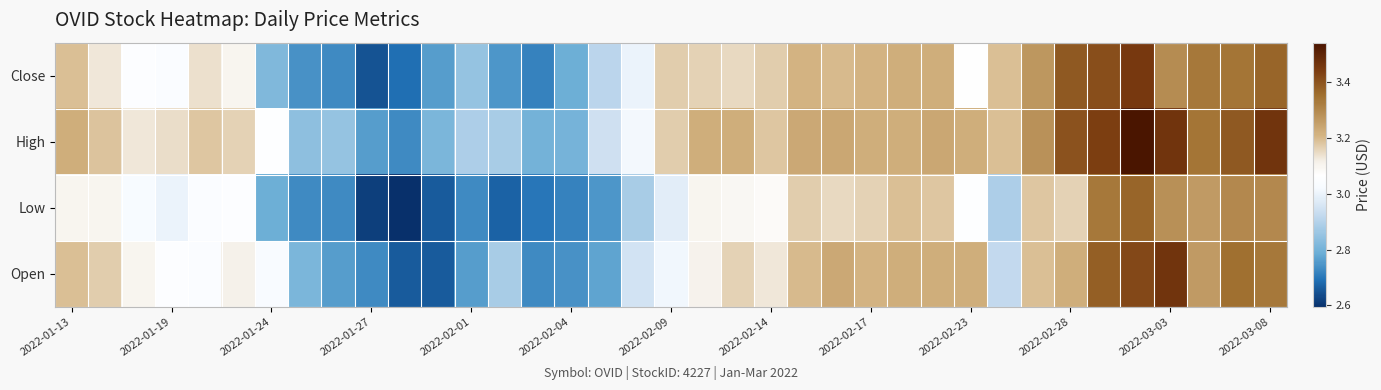

At how many categories does at least one series exceed 2?

37